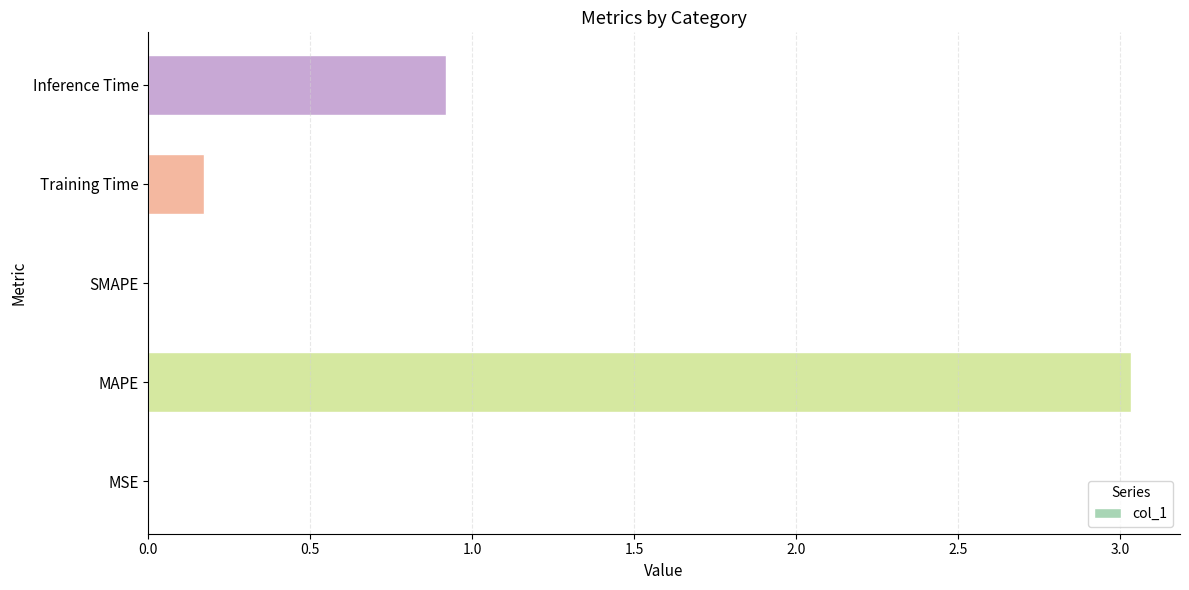

The value at Training Time is 0.2. True or false?

True